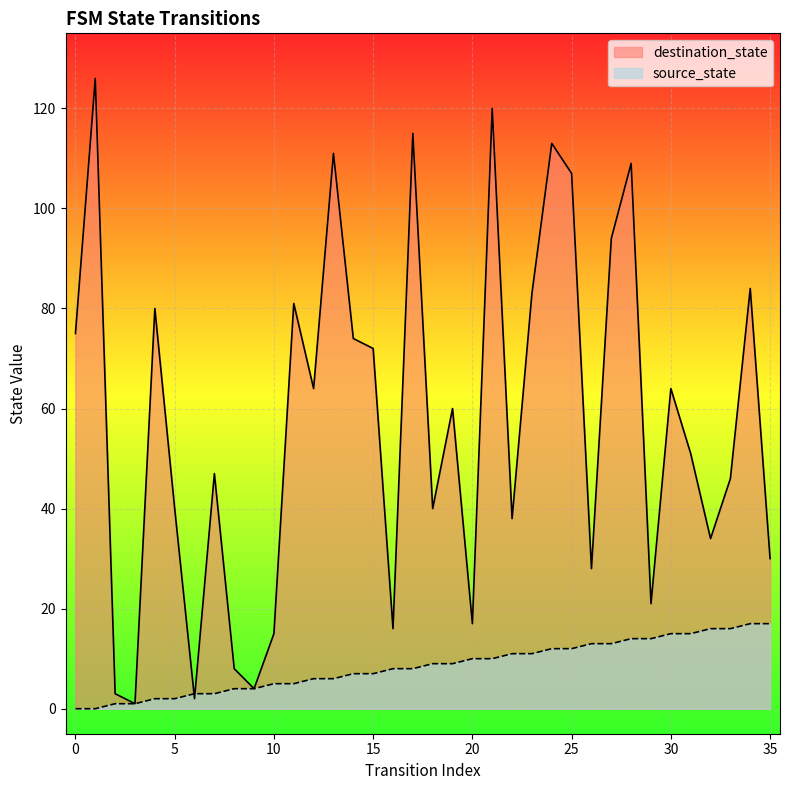

At which label does source_state first exceed 9?

20